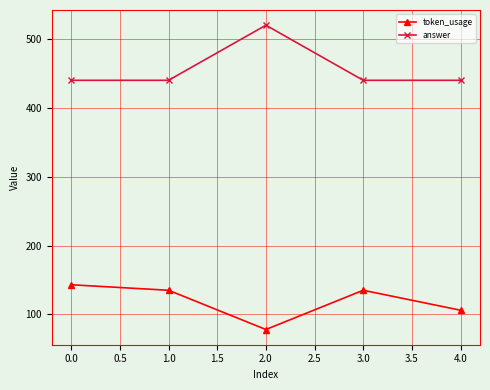

Which label corresponds to the largest value in the chart?

2.0